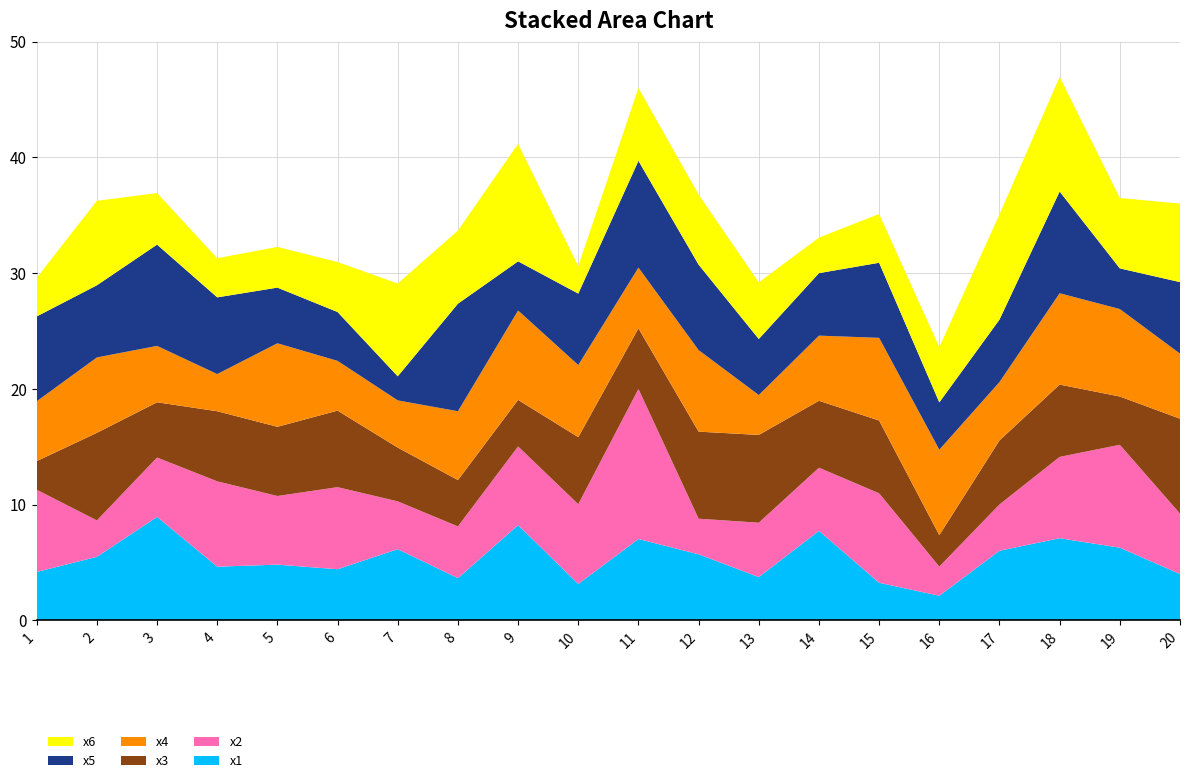

Reading right to left, extract all data points from this chart.

x1: 20=4.0	19=6.3	18=7.1	17=6.0	16=2.1	15=3.2	14=7.7	13=3.7	12=5.7	11=7.0	10=3.1	9=8.2	8=3.6	7=6.1	6=4.4	5=4.8	4=4.6	3=8.9	2=5.5	1=4.2
x2: 20=5.2	19=8.9	18=7.0	17=4.0	16=2.5	15=7.7	14=5.5	13=4.7	12=3.1	11=13.0	10=6.9	9=6.8	8=4.5	7=4.1	6=7.1	5=5.9	4=7.4	3=5.1	2=3.1	1=7.1
x3: 20=8.2	19=4.2	18=6.2	17=5.5	16=2.7	15=6.3	14=5.8	13=7.6	12=7.5	11=5.2	10=5.8	9=4.0	8=4.0	7=4.6	6=6.6	5=6.0	4=6.1	3=4.8	2=7.6	1=2.5
x4: 20=5.6	19=7.6	18=7.9	17=5.0	16=7.4	15=7.1	14=5.6	13=3.4	12=7.0	11=5.2	10=6.2	9=7.7	8=5.9	7=4.1	6=4.3	5=7.2	4=3.2	3=4.9	2=6.5	1=5.2
x5: 20=6.2	19=3.5	18=8.8	17=5.4	16=4.1	15=6.5	14=5.4	13=4.8	12=7.4	11=9.2	10=6.2	9=4.2	8=9.3	7=2.1	6=4.2	5=4.8	4=6.6	3=8.8	2=6.2	1=7.3
x6: 20=6.8	19=6.1	18=9.9	17=9.1	16=4.8	15=4.2	14=3.1	13=4.9	12=6.1	11=6.3	10=2.4	9=10.1	8=6.3	7=8.0	6=4.3	5=3.5	4=3.4	3=4.5	2=7.3	1=3.3